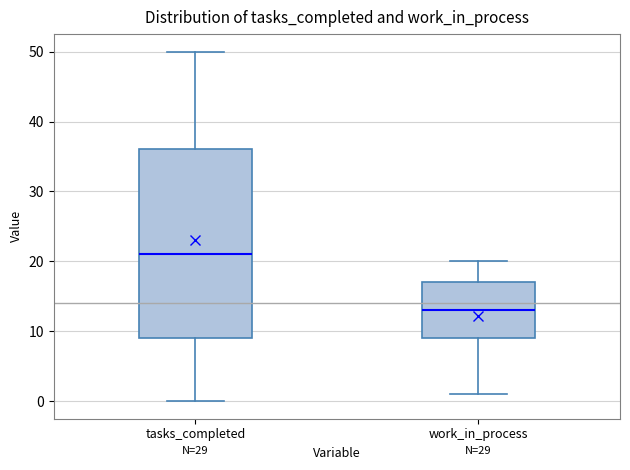

Reading left to right, transcribe this box plot: for each box, give where its median line is, the range the box spans, and where its two whiskers end, as read against the y-axis. The values are not printed on the chart, so give them approximately, as read against the axis.

tasks_completed: median 21, box 9 to 36, whiskers 0 to 50
work_in_process: median 13, box 9 to 17, whiskers 1 to 20